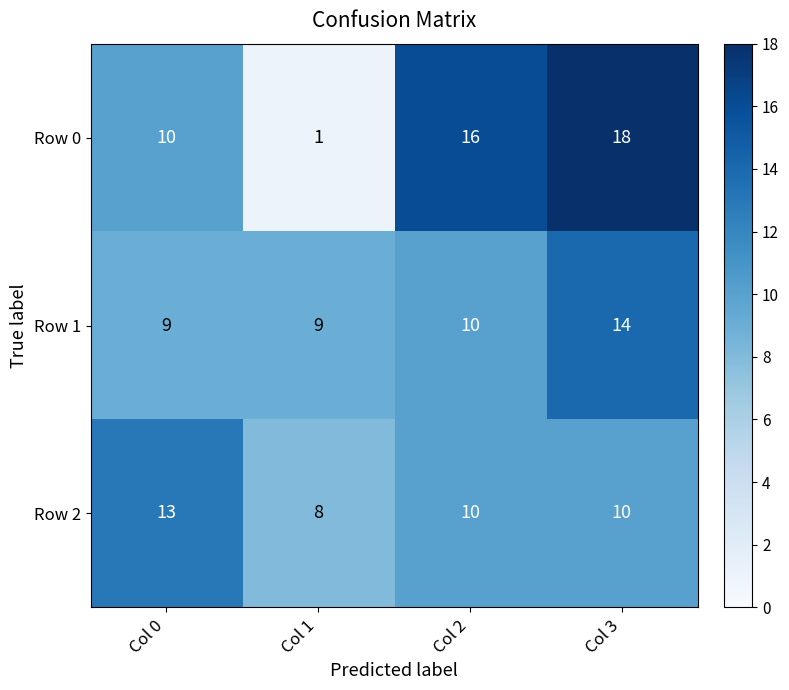

At which label does Row 2 first exceed 10?

Col 0